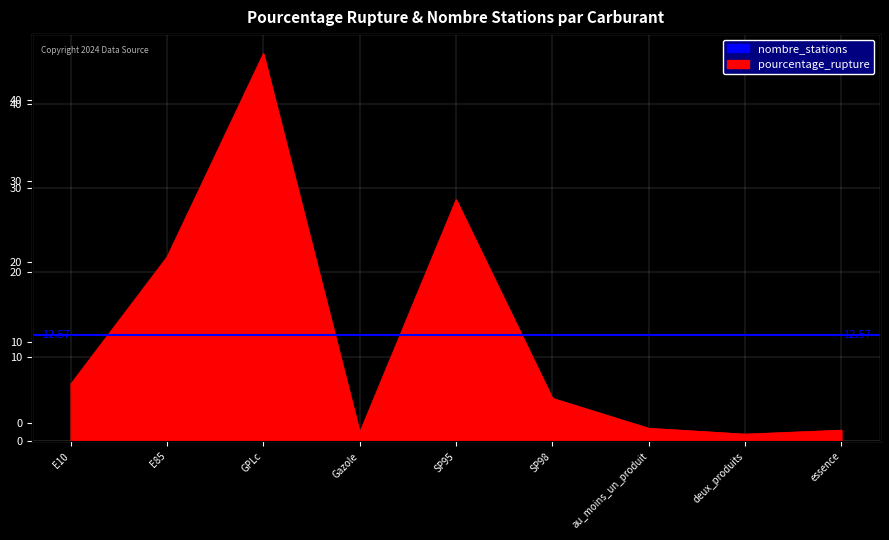

At which label does the data first exceed 5?

E10